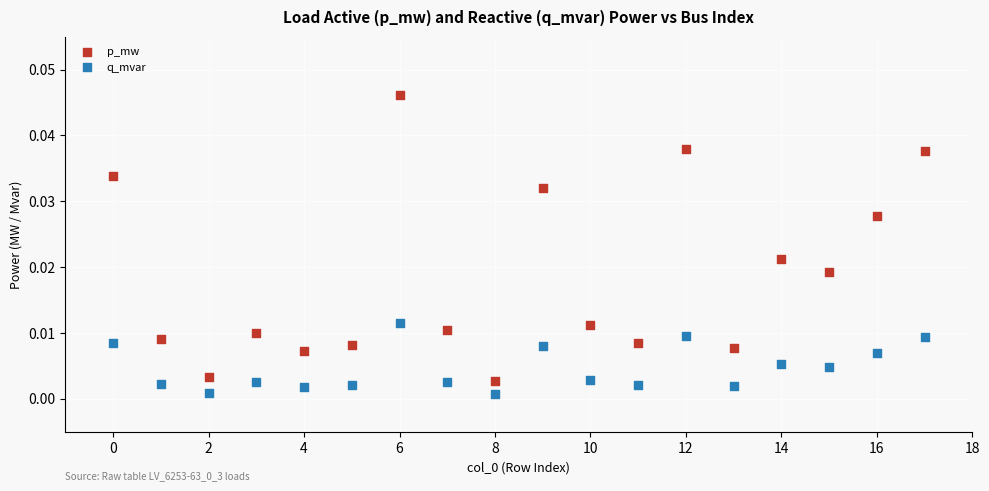

Which series contains the lowest Y value?

q_mvar